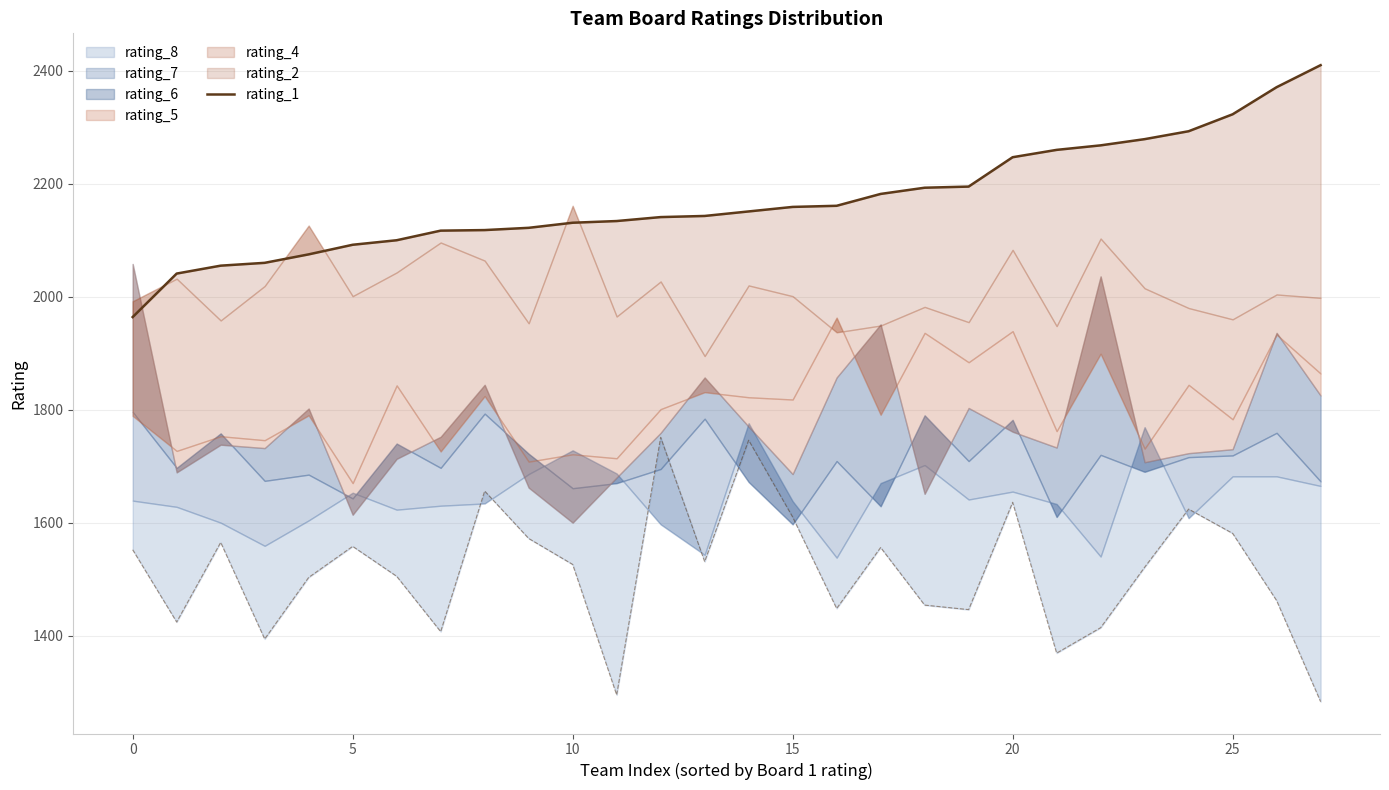

What is the change in value from 21 to 27?

+150